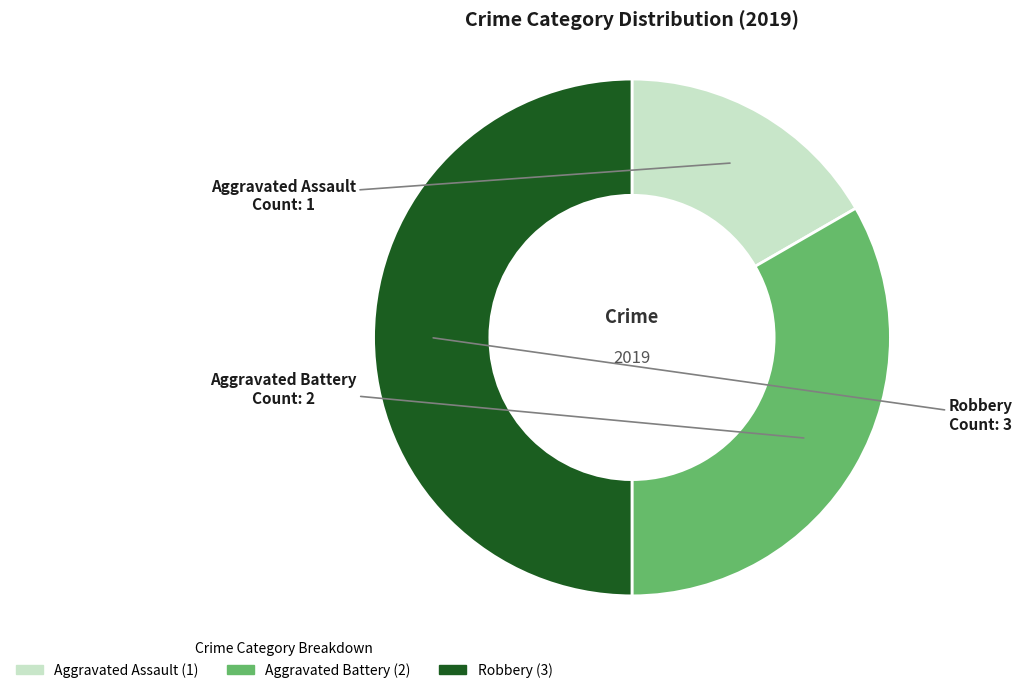

Rank the categories by value from highest to lowest.

Robbery, Aggravated Battery, Aggravated Assault